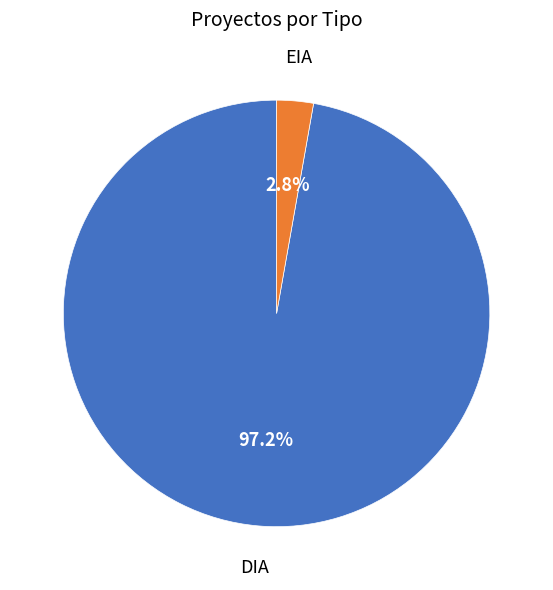

Do EIA and DIA together represent more than half of the pie?

Yes